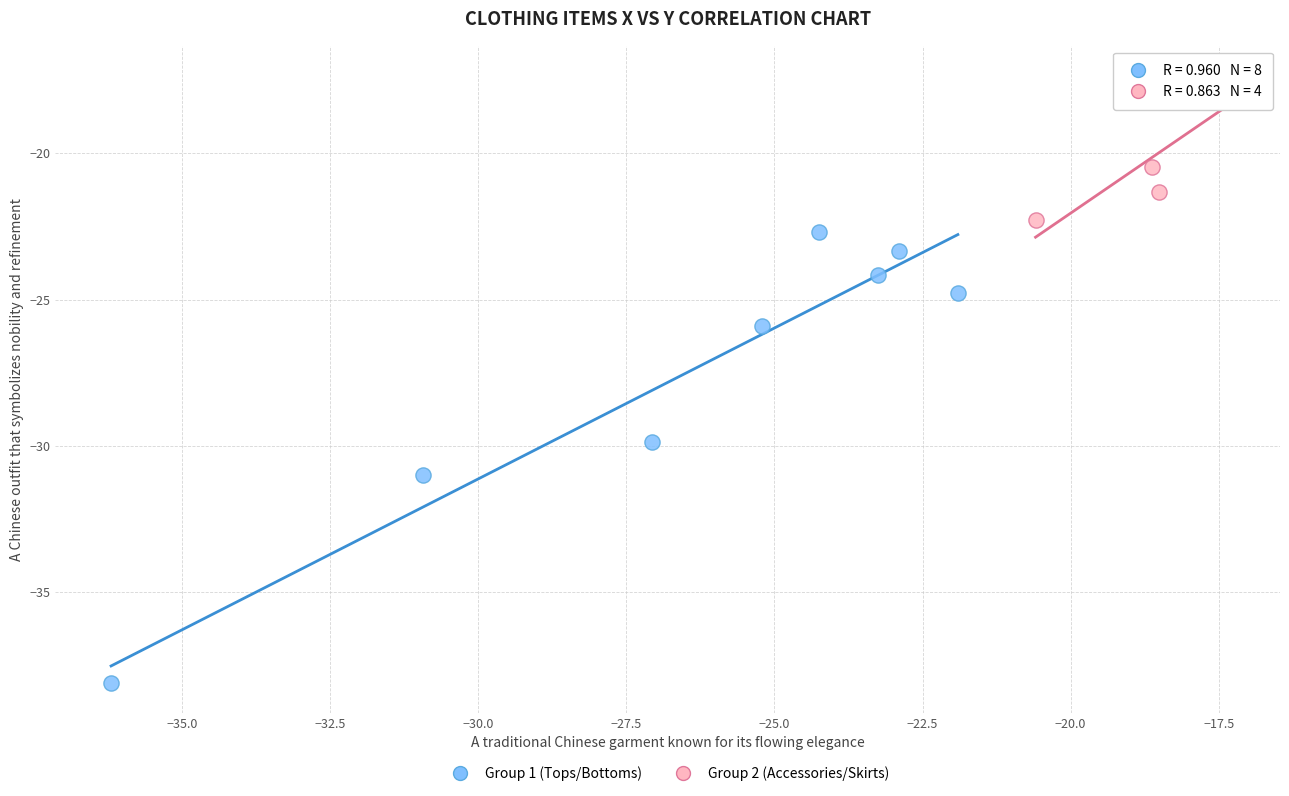

Which series reaches the maximum Y coordinate?

Group 2 (Accessories/Skirts)